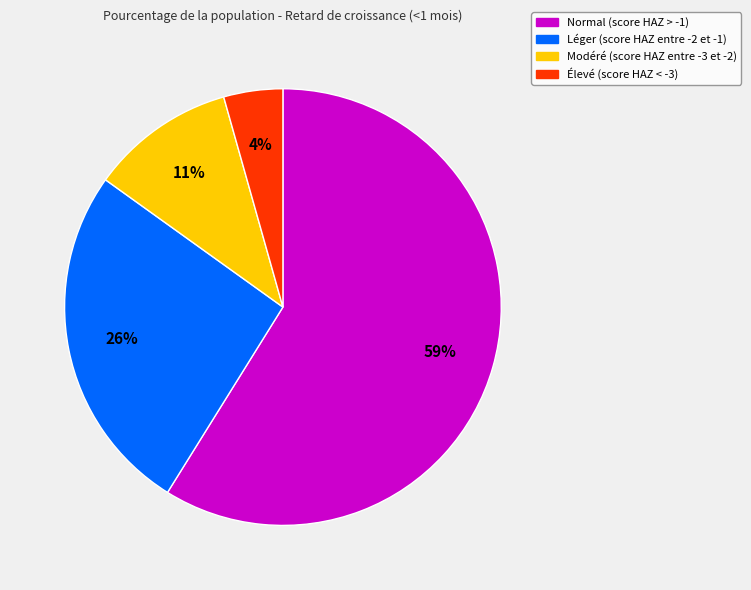

Is it true that Léger (score HAZ entre -2 et -1) is 16% of the pie?

False